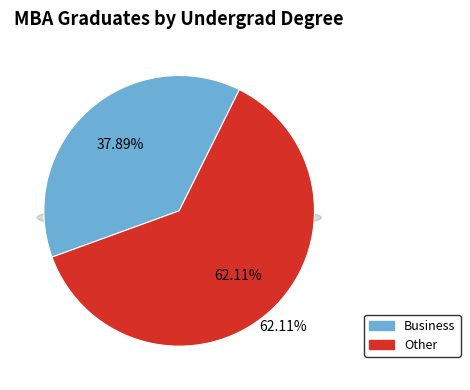

Approximately how many times larger is the value at Other compared to Business?

1.6